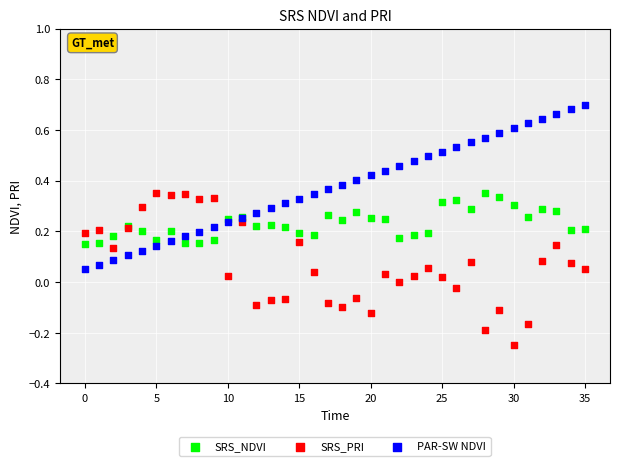

What are all the series names shown in the legend?

SRS_NDVI, SRS_PRI, PAR-SW NDVI